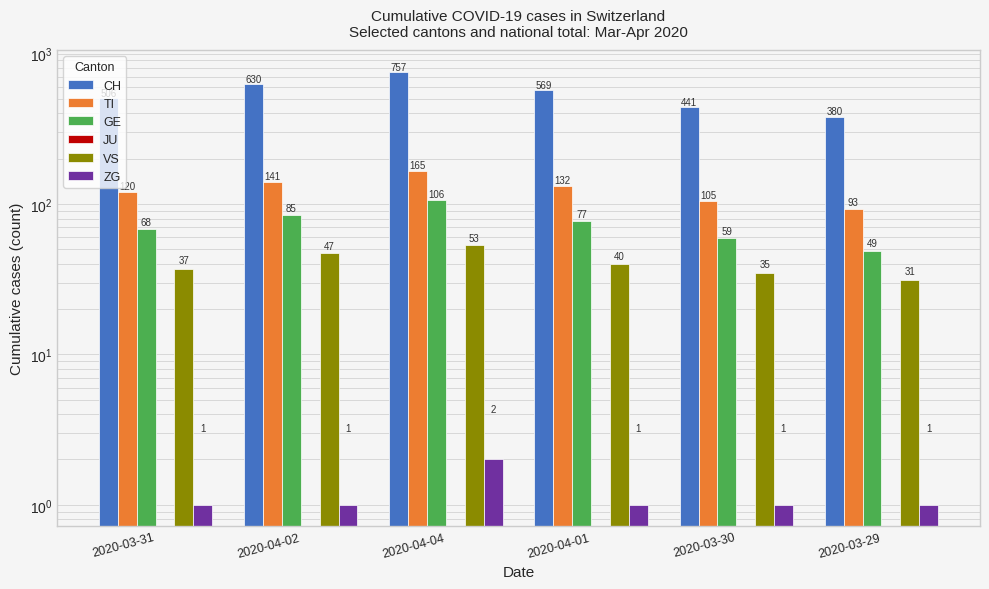

At which label is TI closest to 129?

2020-04-01